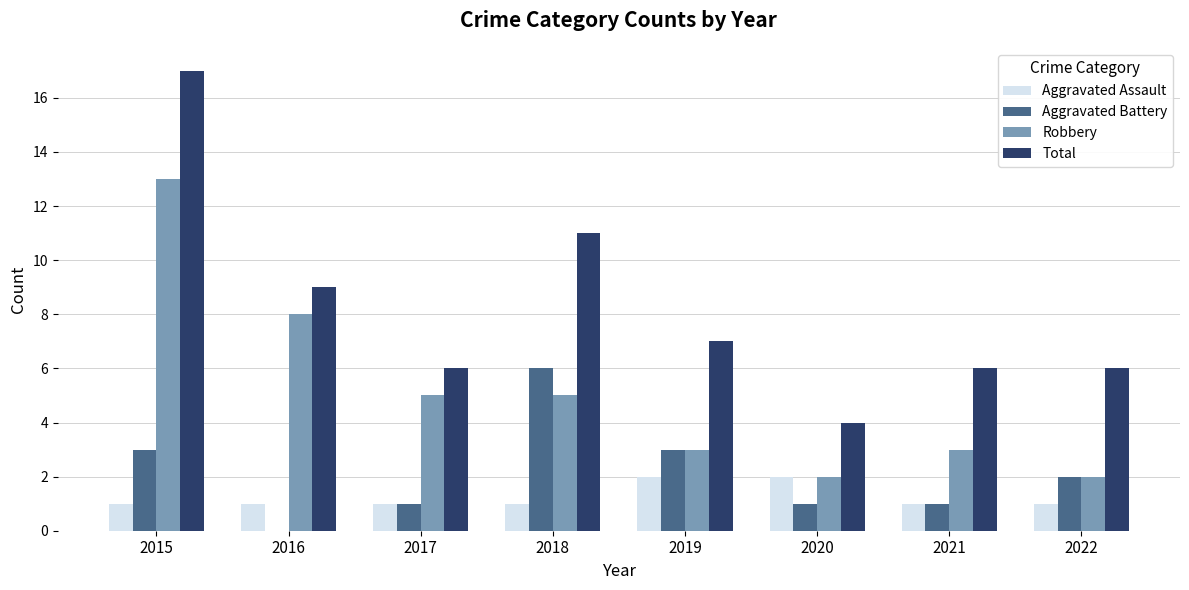

What is the sum of all Total values?

66